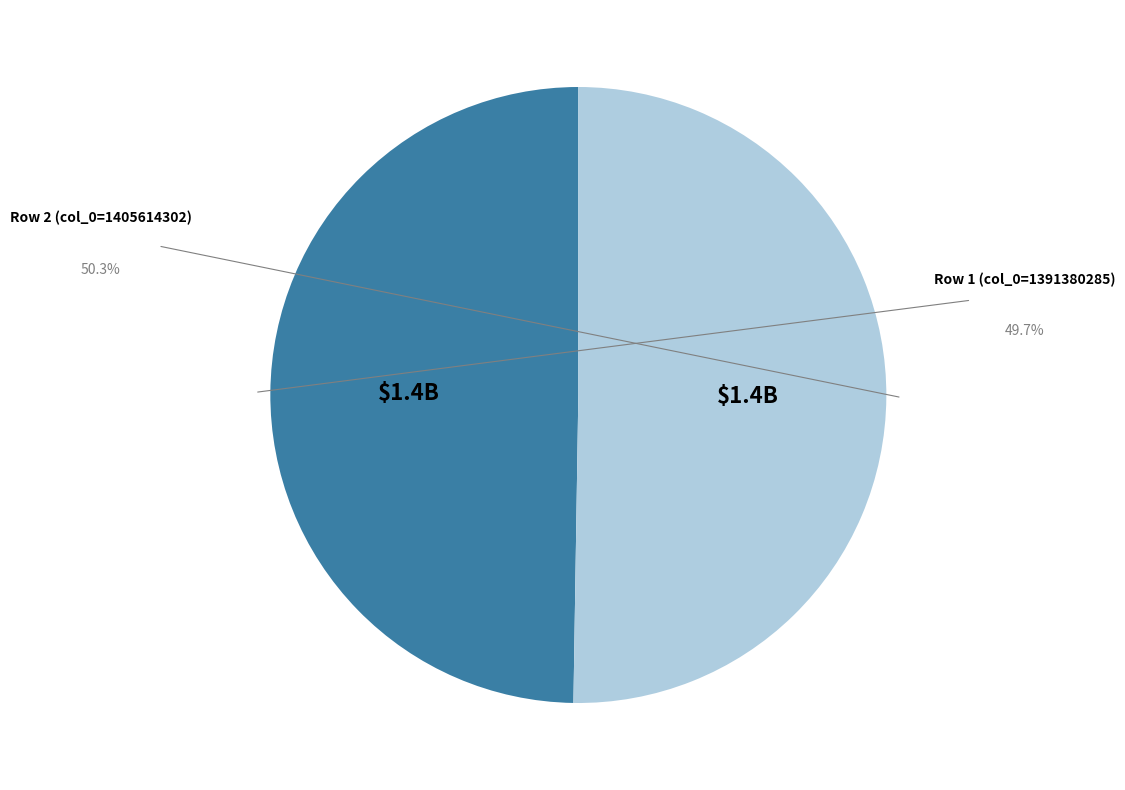

Is there a majority slice in this chart?

Yes